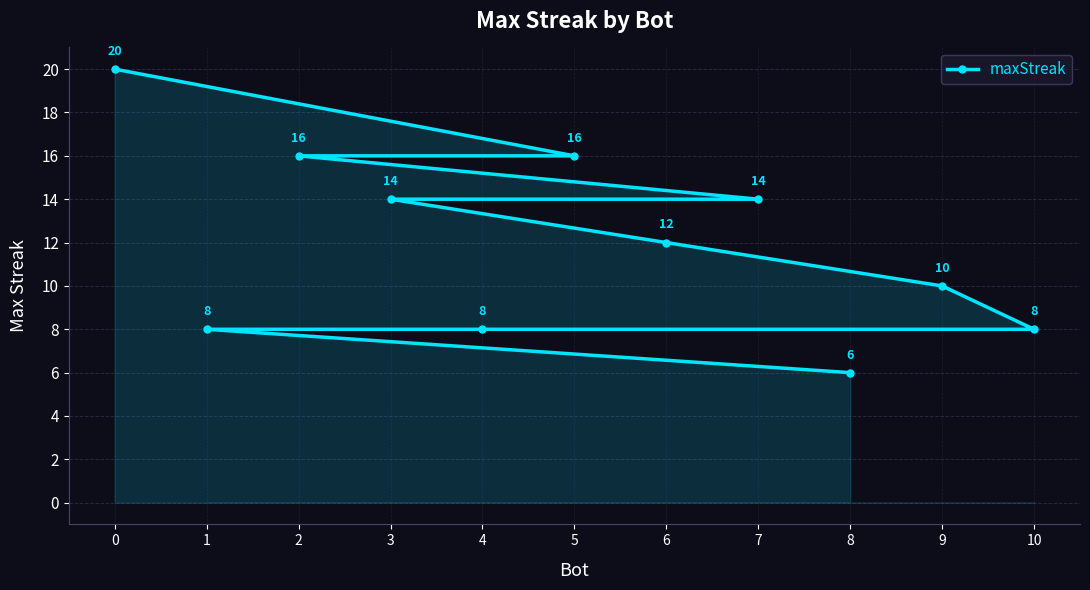

Reading left to right, list all the values displayed in this chart.

0=20	1=8	2=16	3=14	4=8	5=16	6=12	7=14	8=6	9=10	10=8